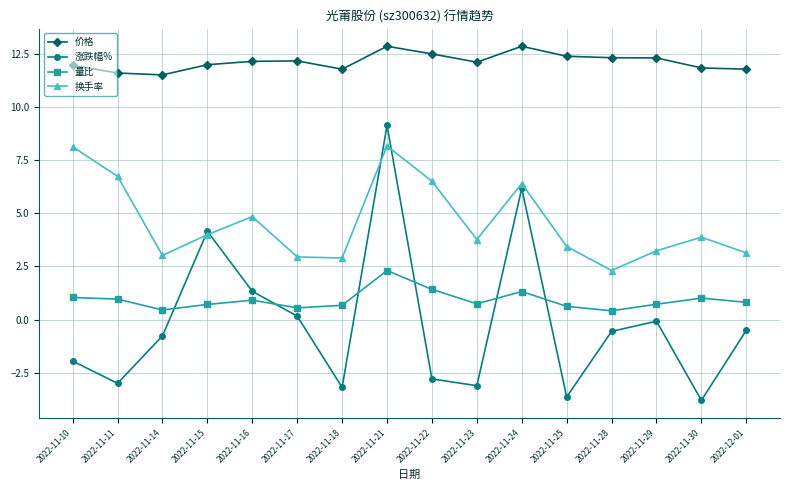

Is the value of 量比 at 2022-11-18 greater than the value of 换手率 at 2022-11-29?

No